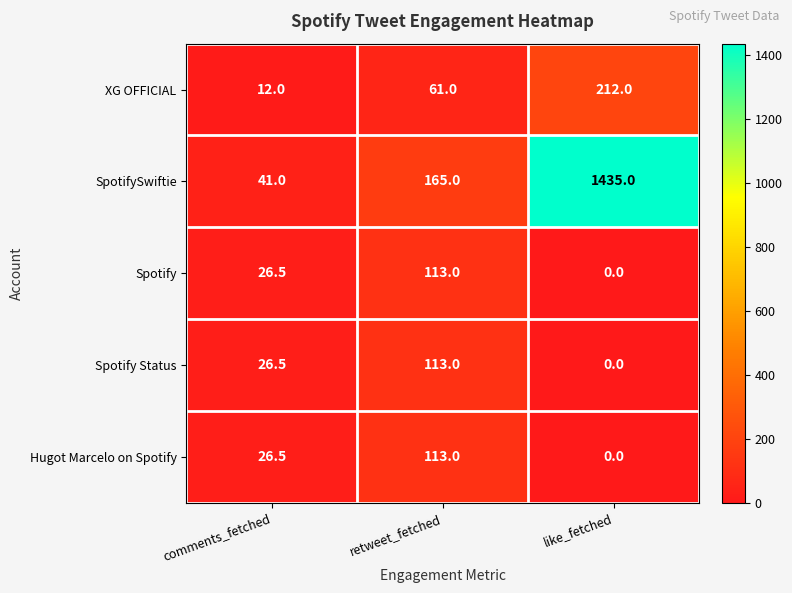

What is the sum of the Hugot Marcelo on Spotify values at retweet_fetched and comments_fetched?

139.5